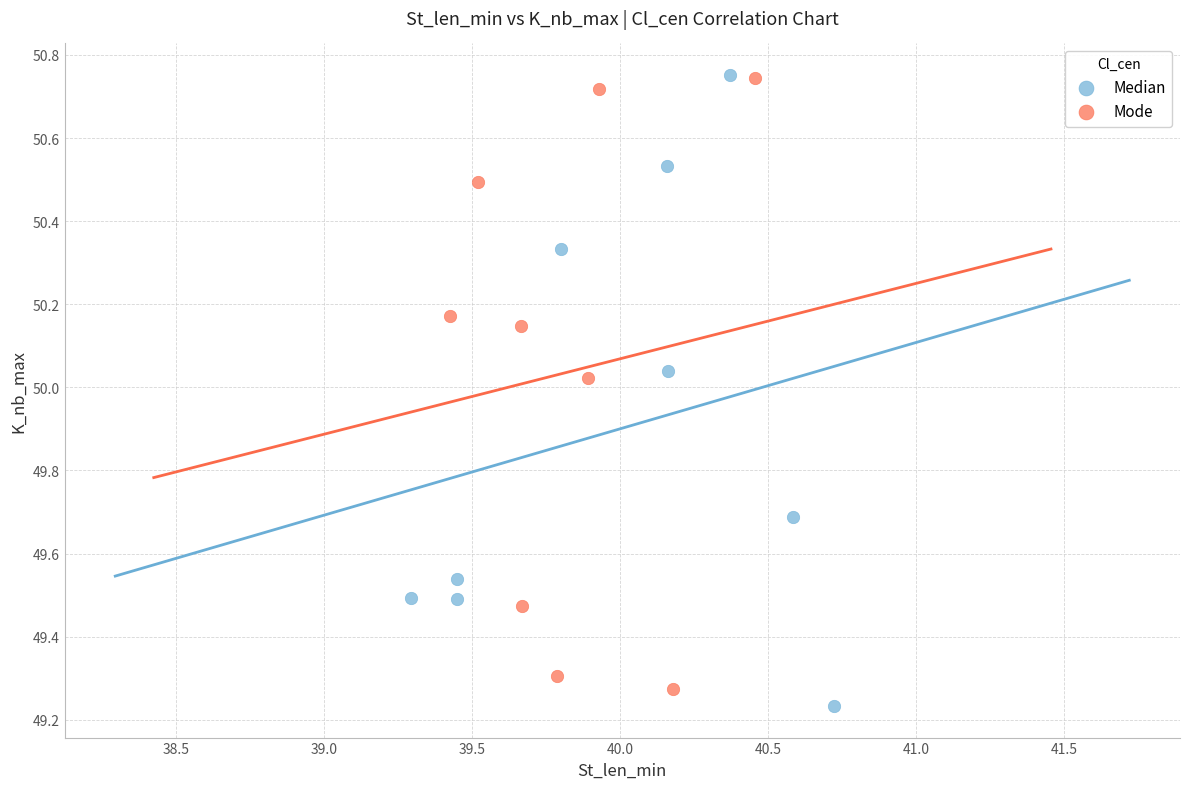

What are all the series names shown in the legend?

Median, Mode